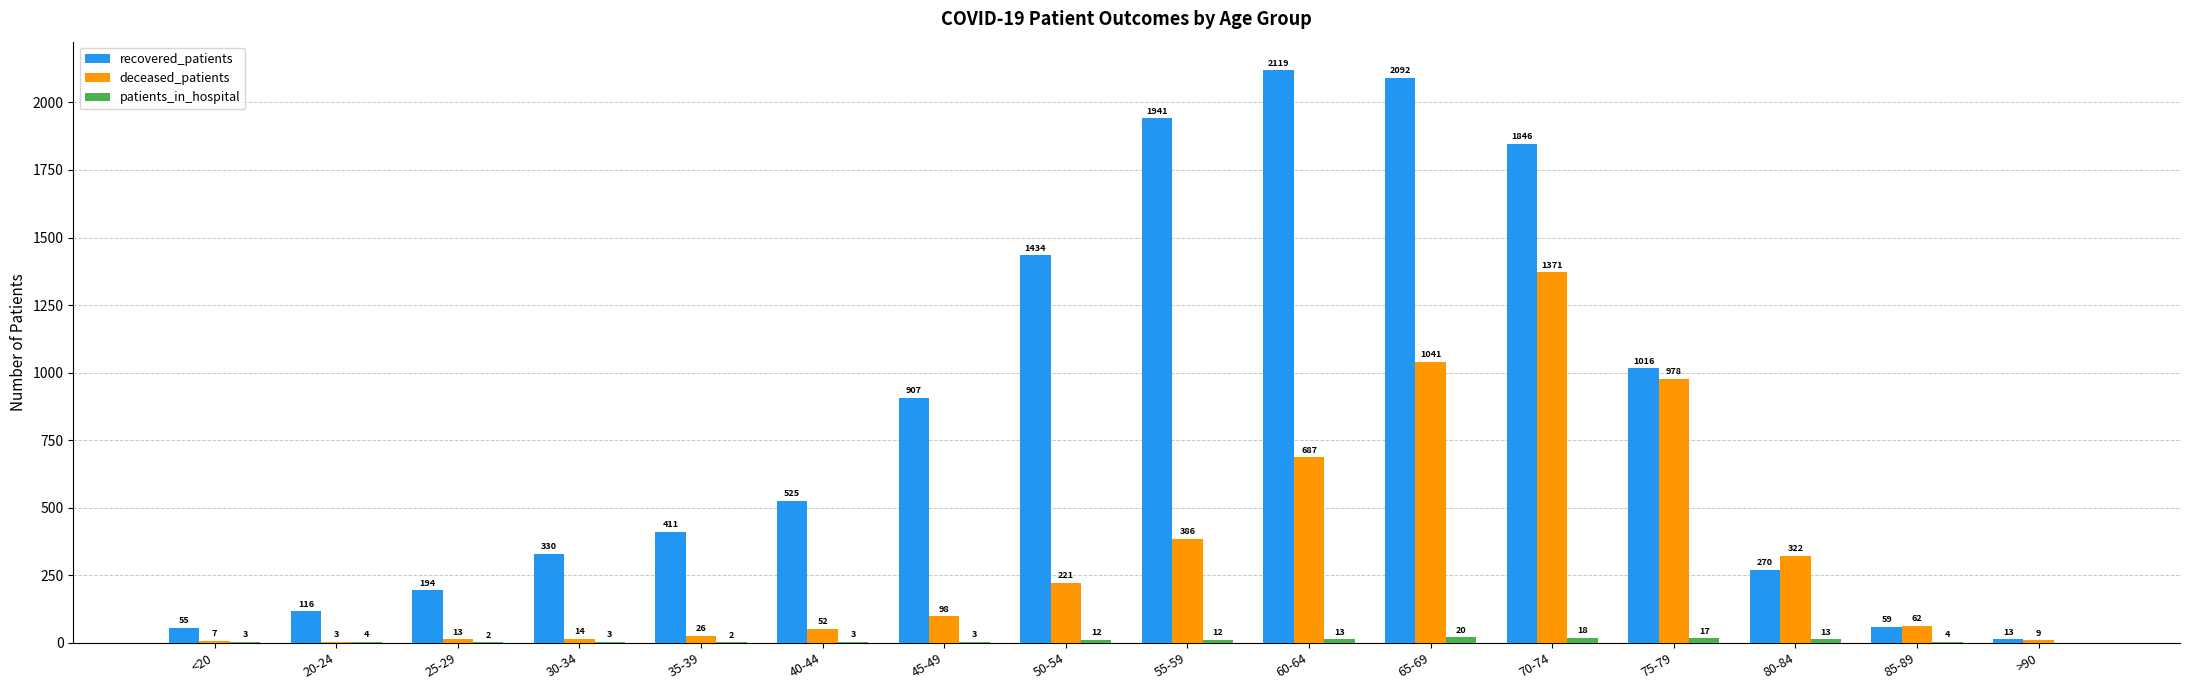

What is the sum of all recovered_patients values?

13328